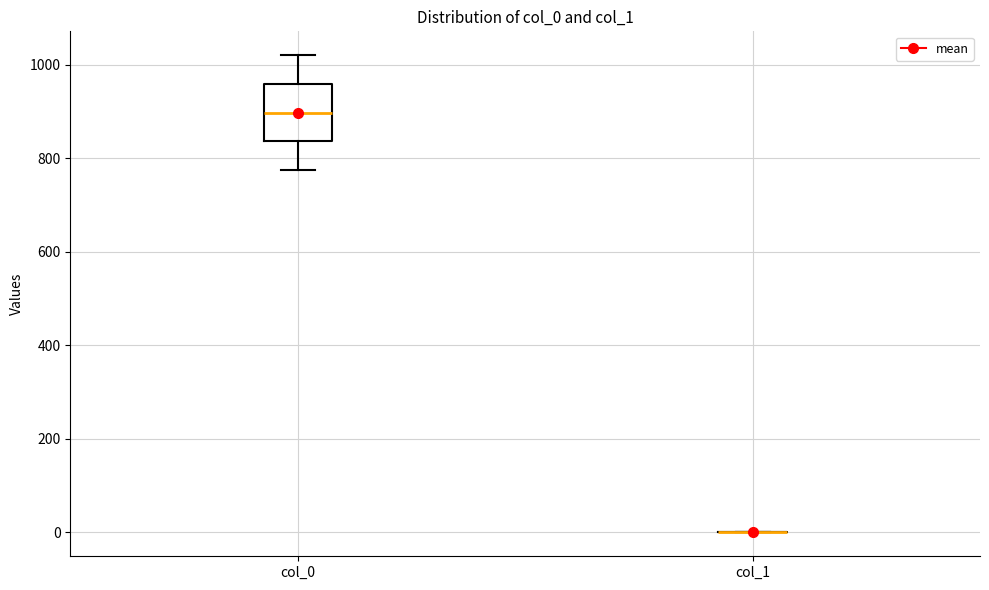

Reading left to right, read every box against the y-axis: the position of its median line, the range the box covers, and the ends of its whiskers. The values are not printed on the chart, so give them approximately, as read against the axis.

col_0: median 900, box 840 to 960, whiskers 780 to 1020
col_1: box collapsed to a line at 0, whiskers 0 to 0